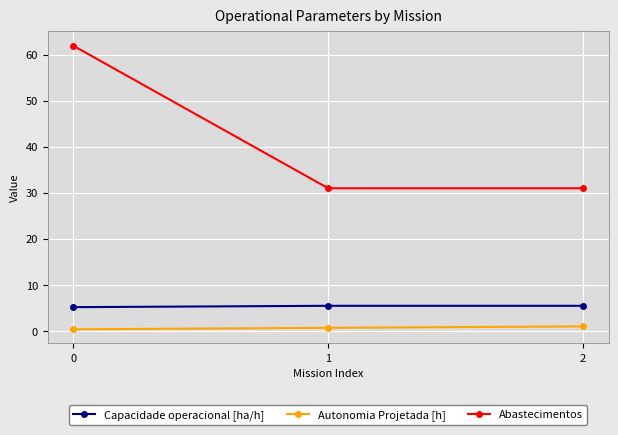

Reading left to right, list all the values displayed in this chart.

Capacidade operacional [ha/h]: 0=5.2	1=5.5	2=5.5
Autonomia Projetada [h]: 0=0.3	1=0.7	2=1.0
Abastecimentos: 0=62.0	1=31.0	2=31.0